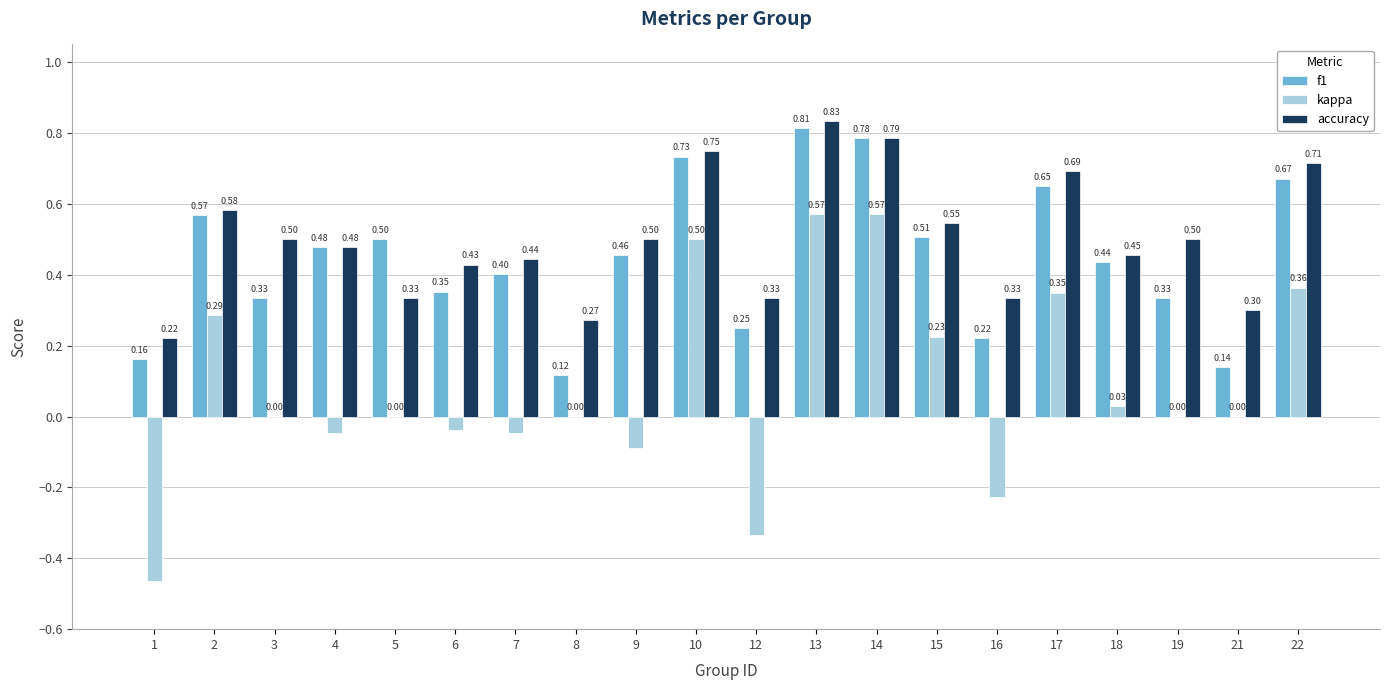

Is the value of f1 at 9 greater than the value of kappa at 19?

Yes